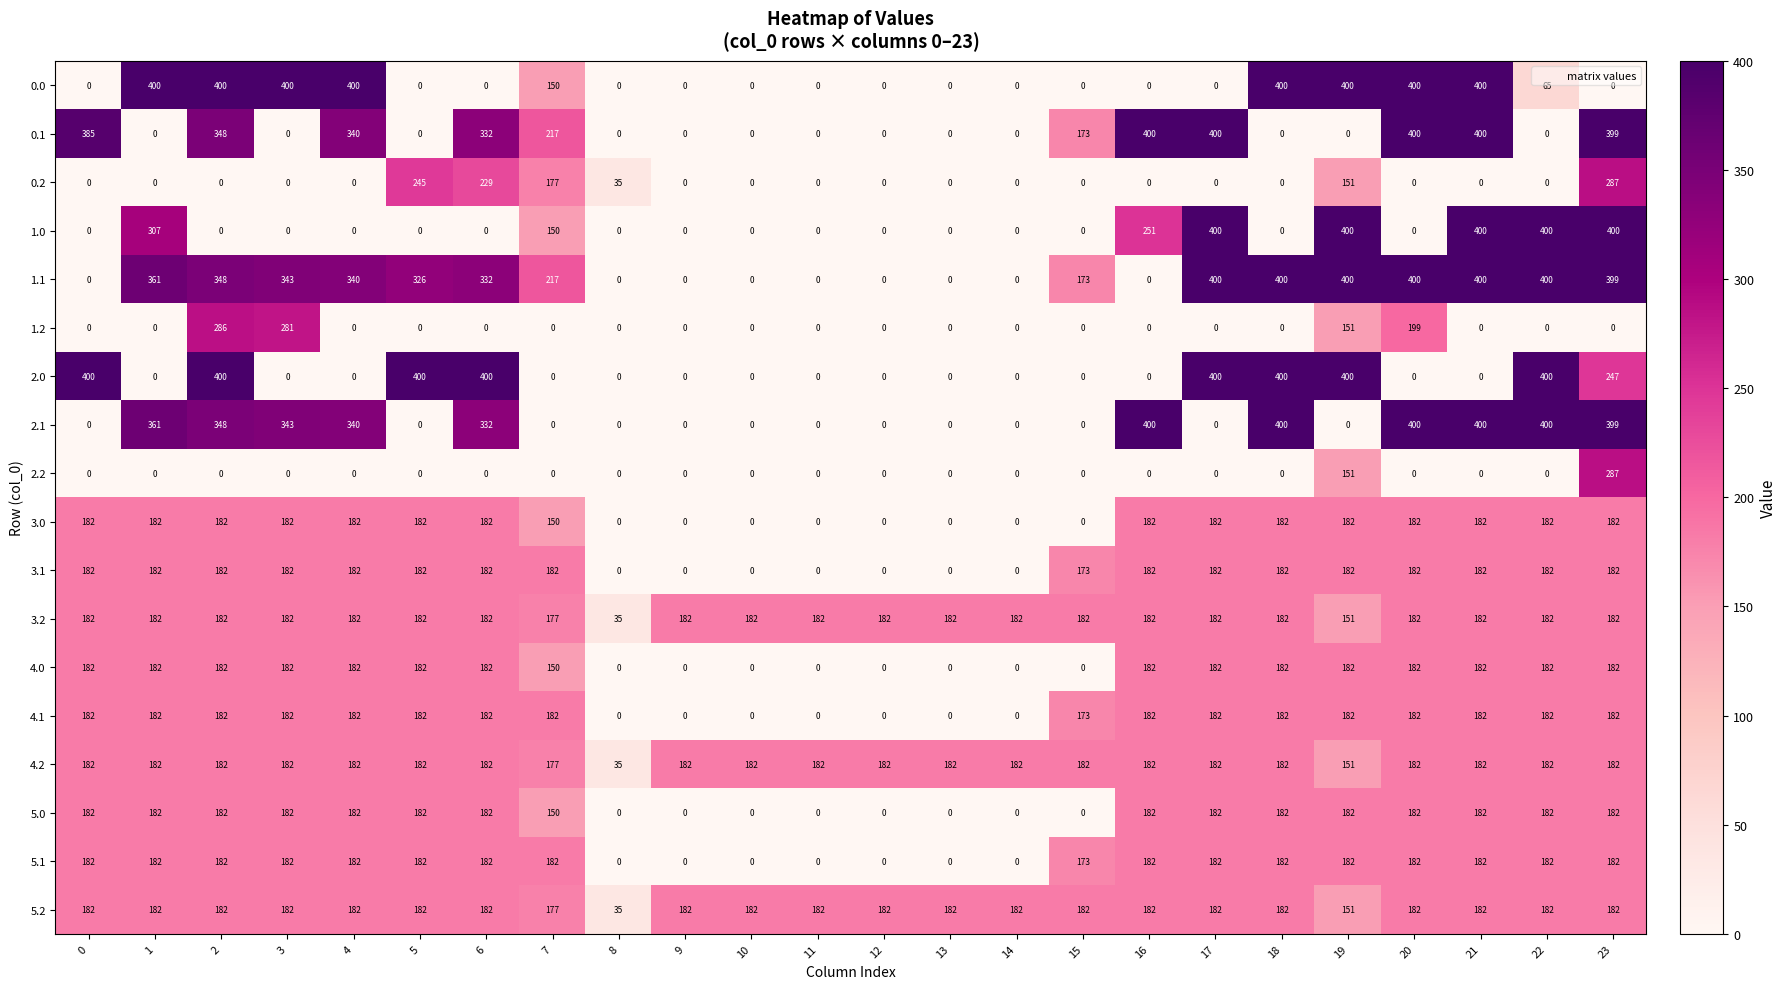

What is the total value across all series at 5?

2609